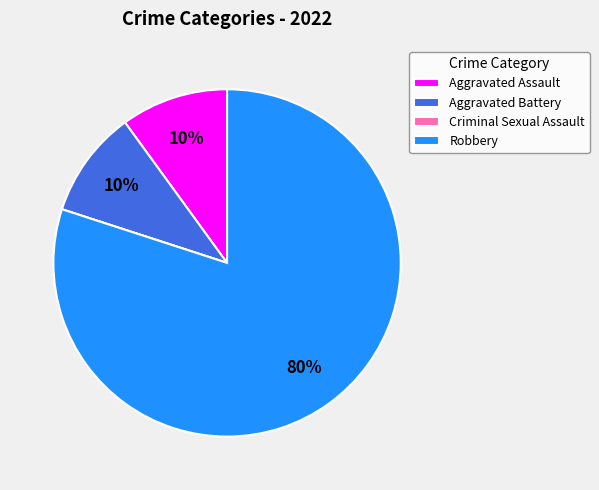

Is it true that Aggravated Assault is 10% of the pie?

True